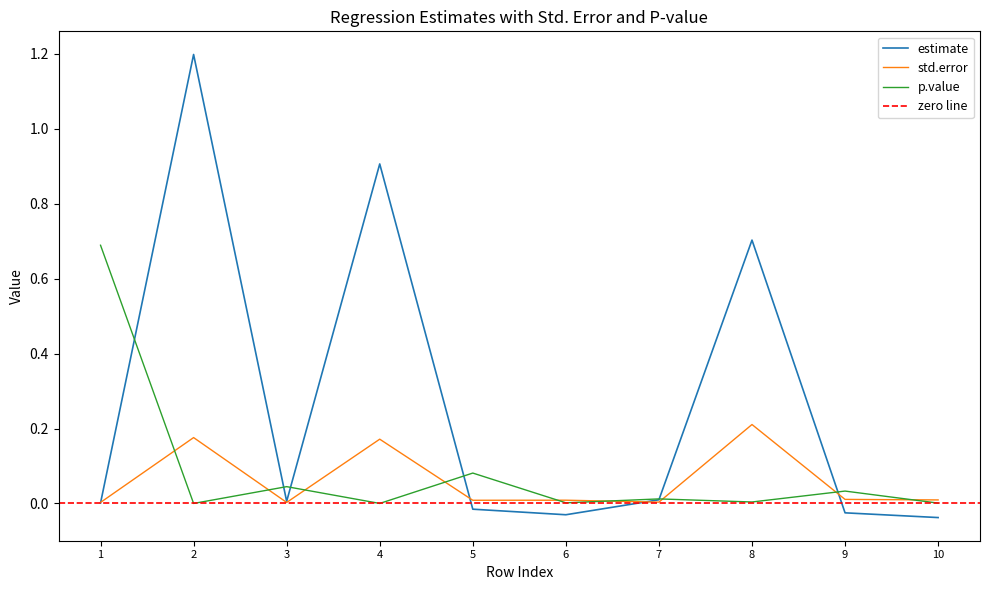

Is this an area chart (filled region under the line)?

No